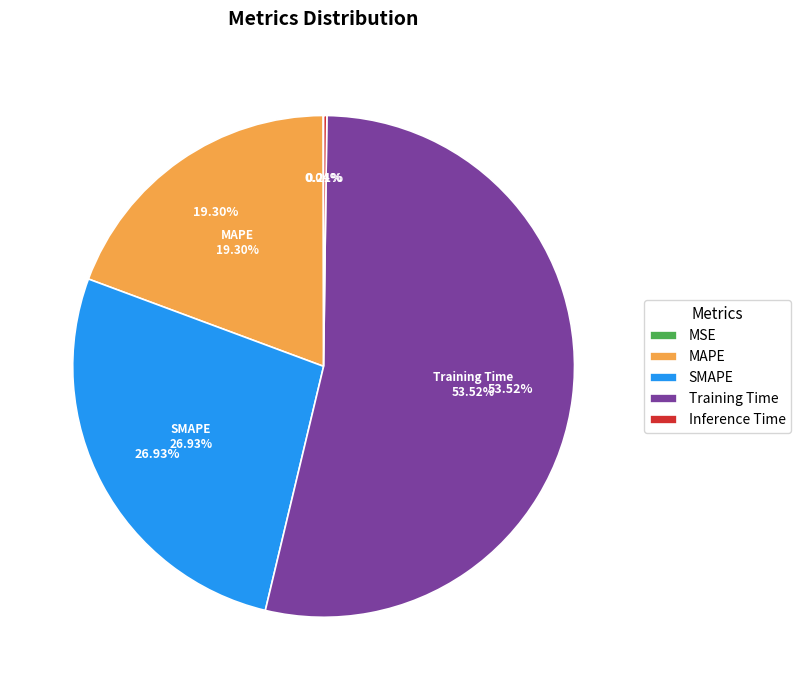

Combined, do MSE and MAPE account for over 50%?

No